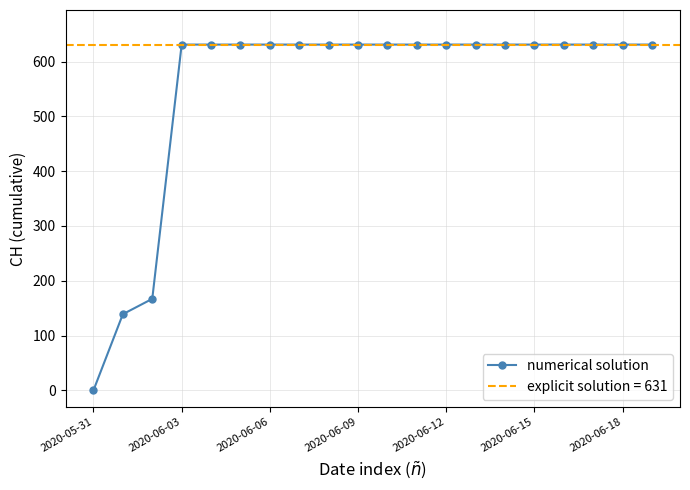

The numerical solution series shows 262 at 2020-05-31. True or false?

False